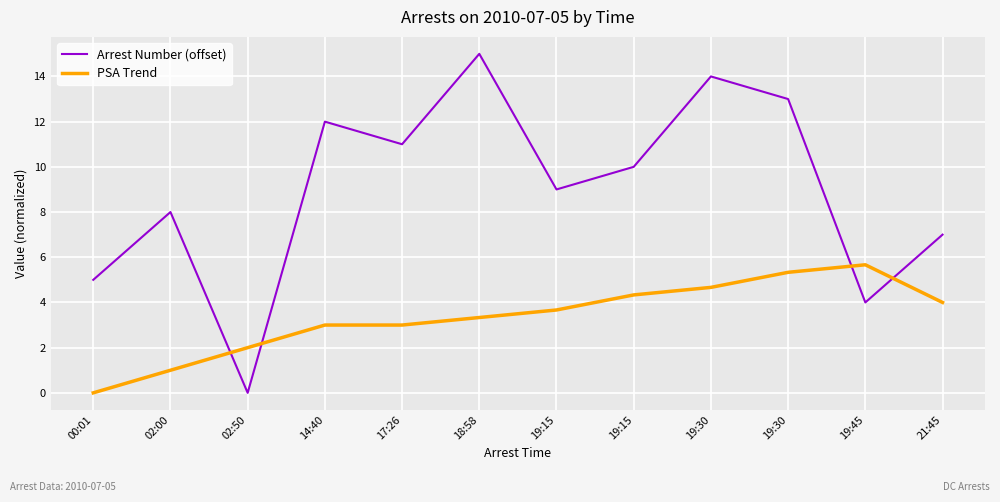

At which category is the sum across all series the highest?

19:30